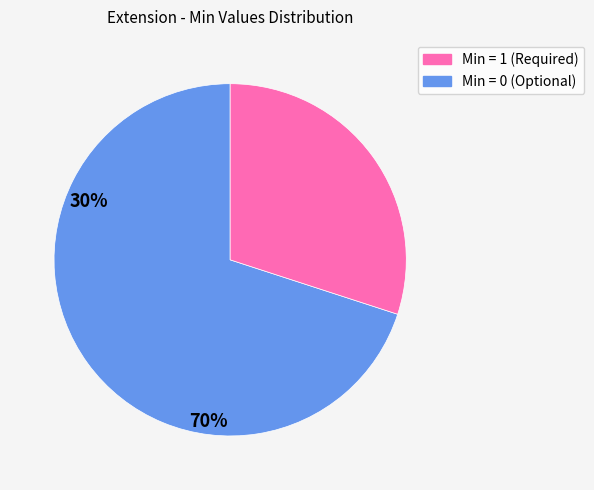

Is there a majority slice in this chart?

Yes